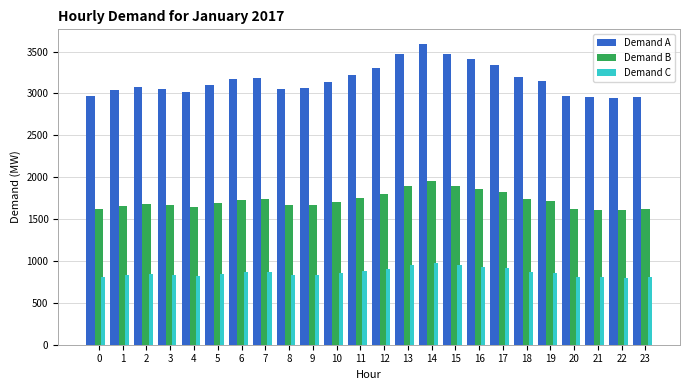

What is the sum of the Demand A values at 9 and 8?

6118.8